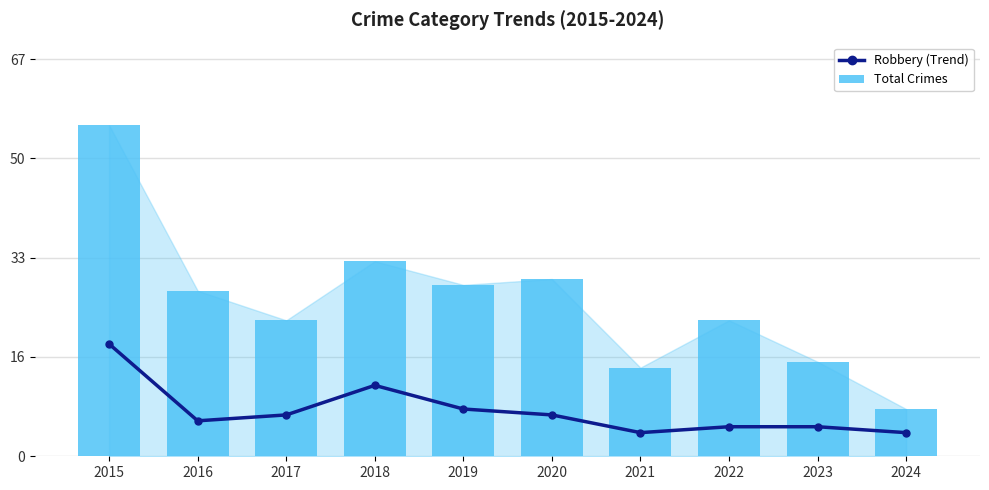

What is the total value across all series at 2016?

34